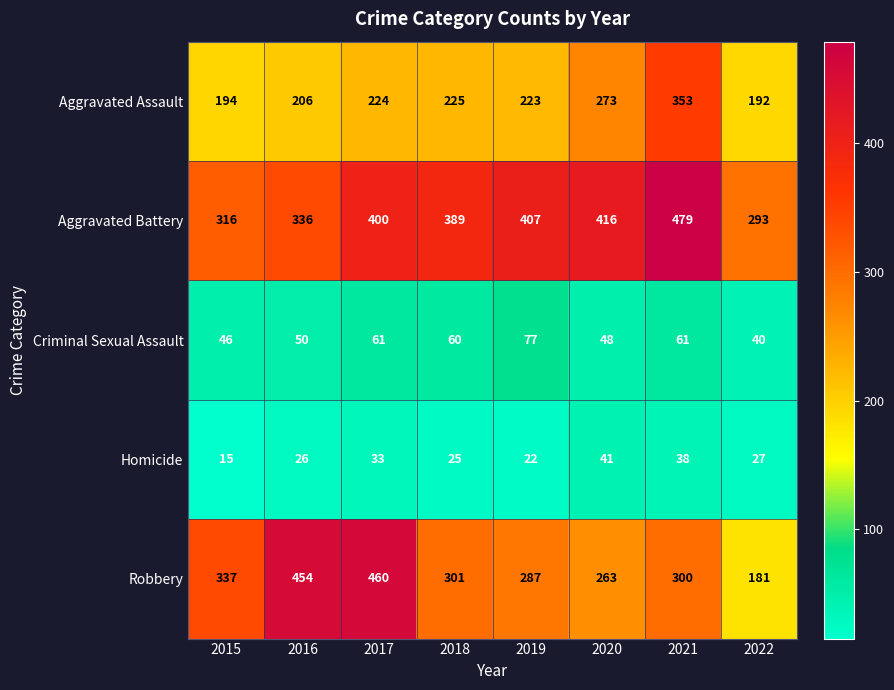

What is the difference between the Criminal Sexual Assault values at 2021 and 2016?

11